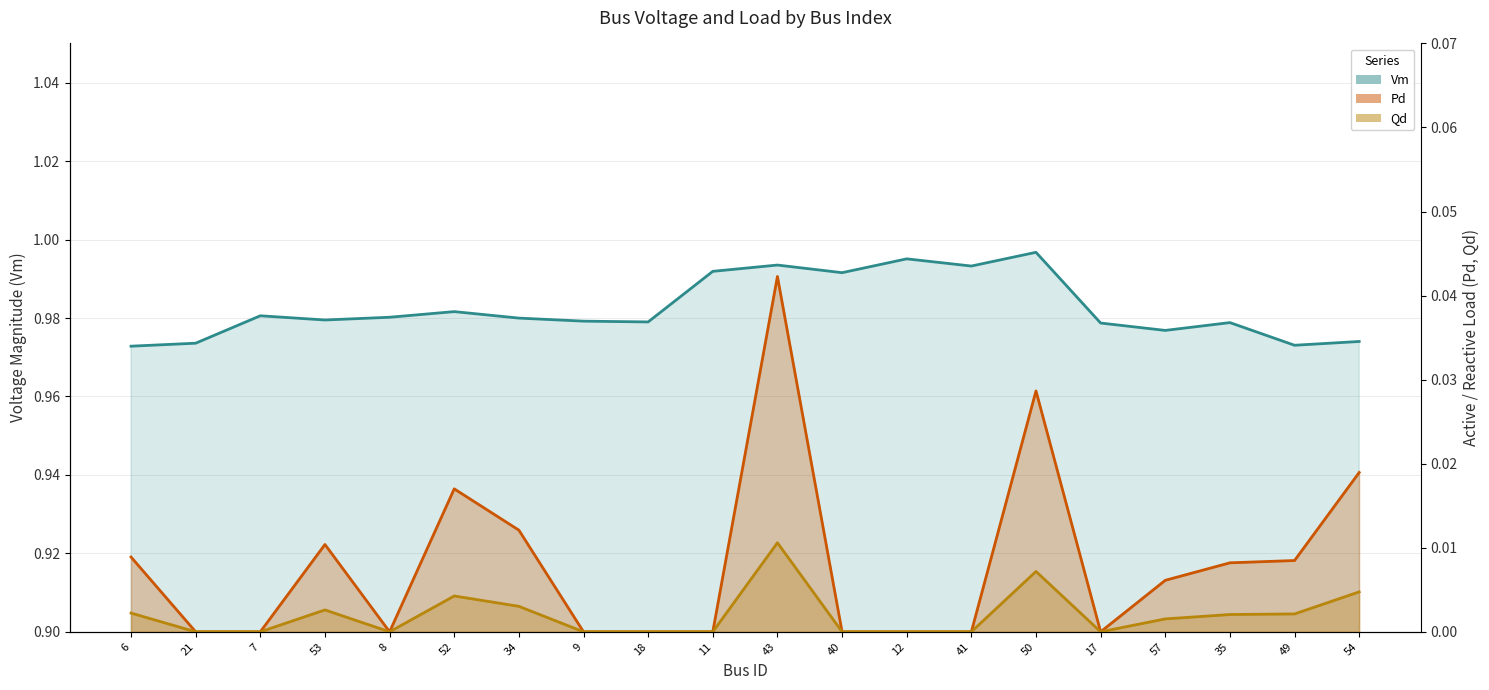

True or false: Pd and Qd intersect in this chart.

False